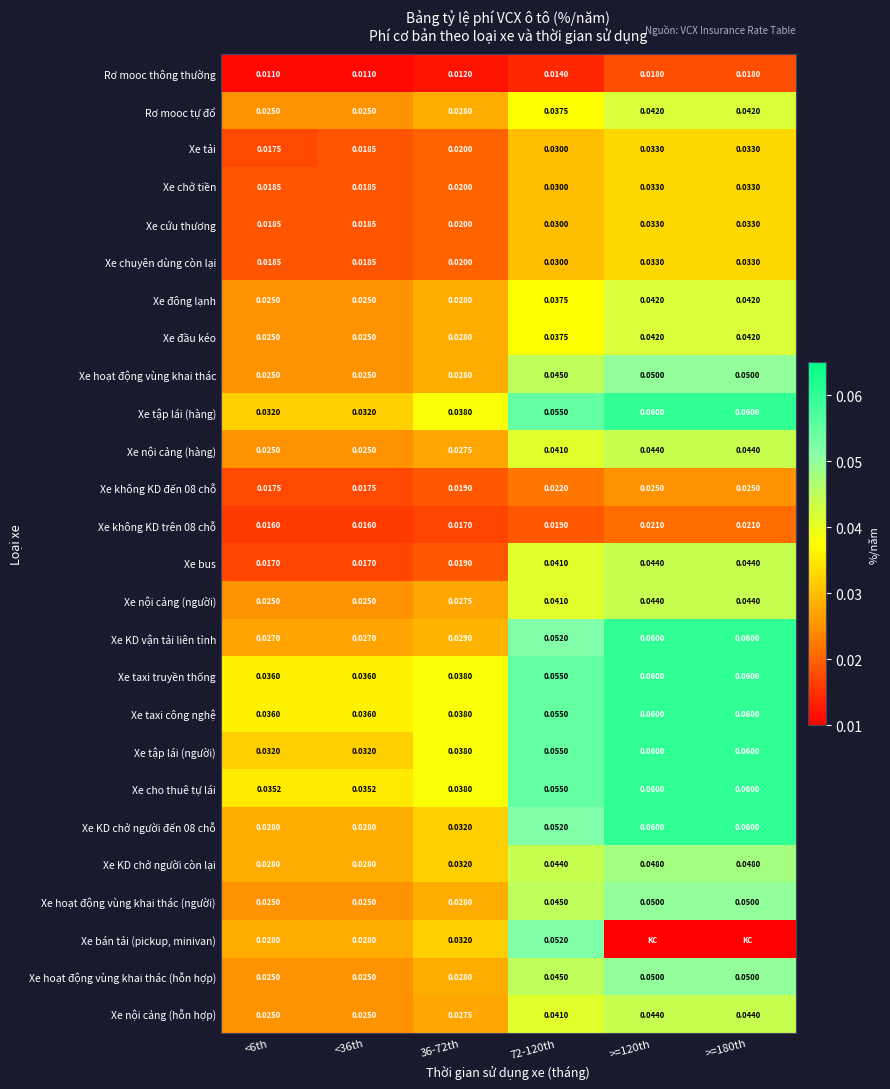

Is the value of Xe KD vận tải liên tỉnh at <6th greater than the value of Rơ mooc tự đổ at >=180th?

No